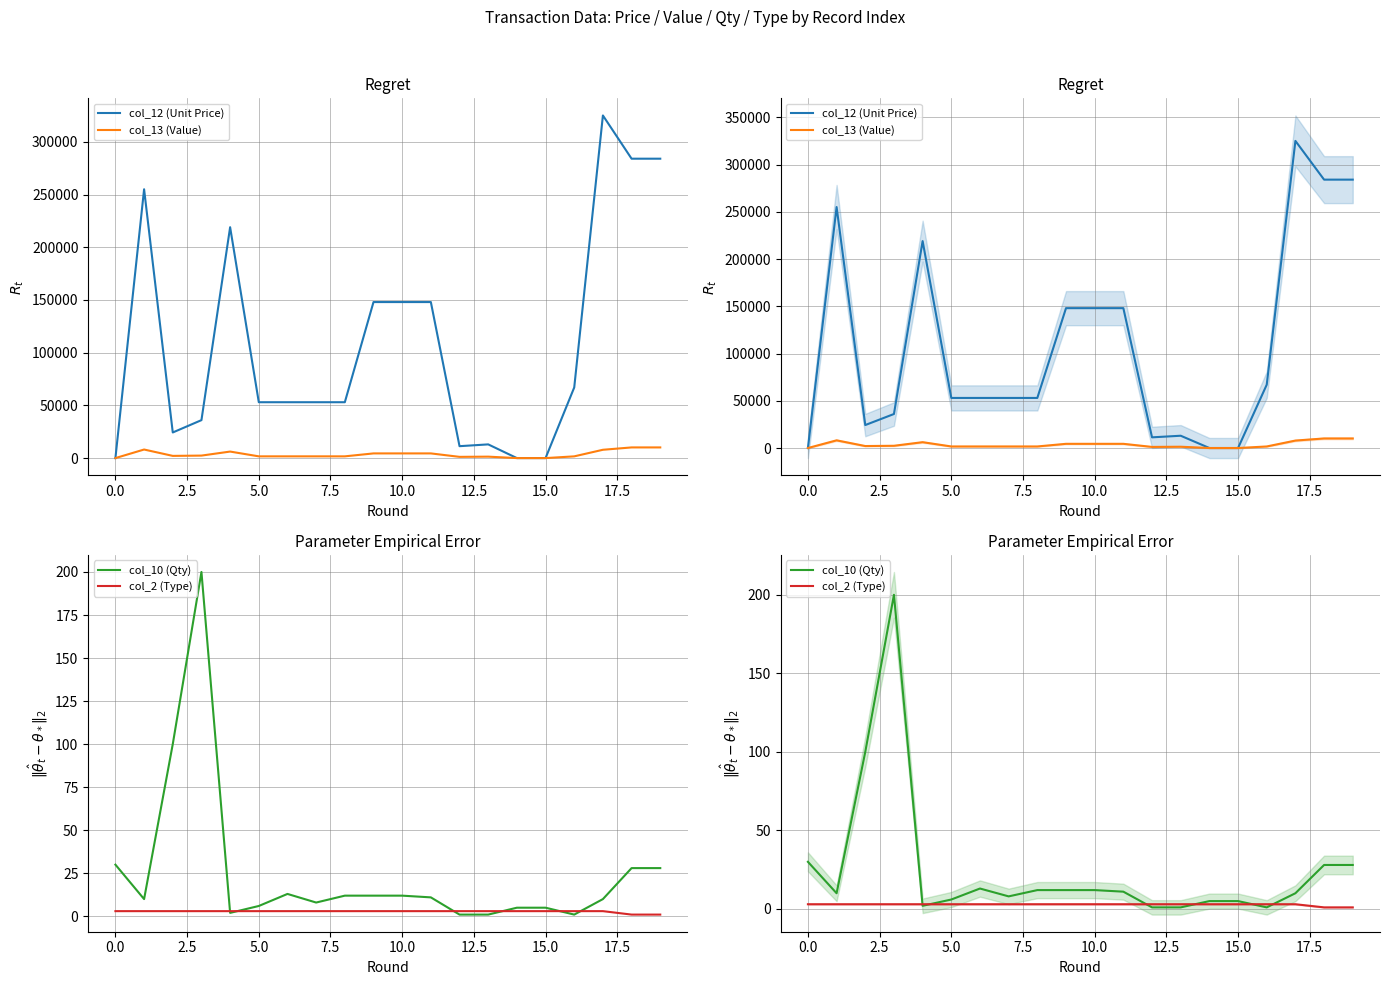

Is it true that col_13 (Value) equals 793 at 5.0?

False